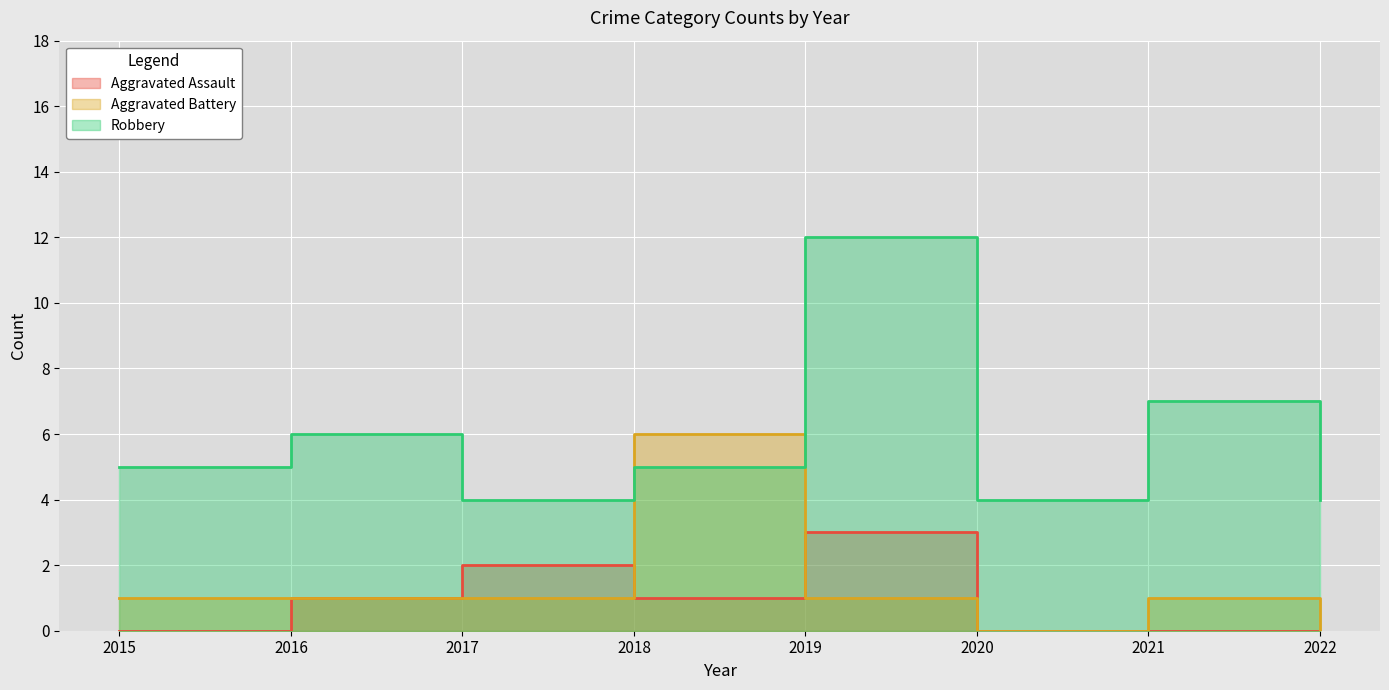

How many Aggravated Battery values are between 1 and 2?

5